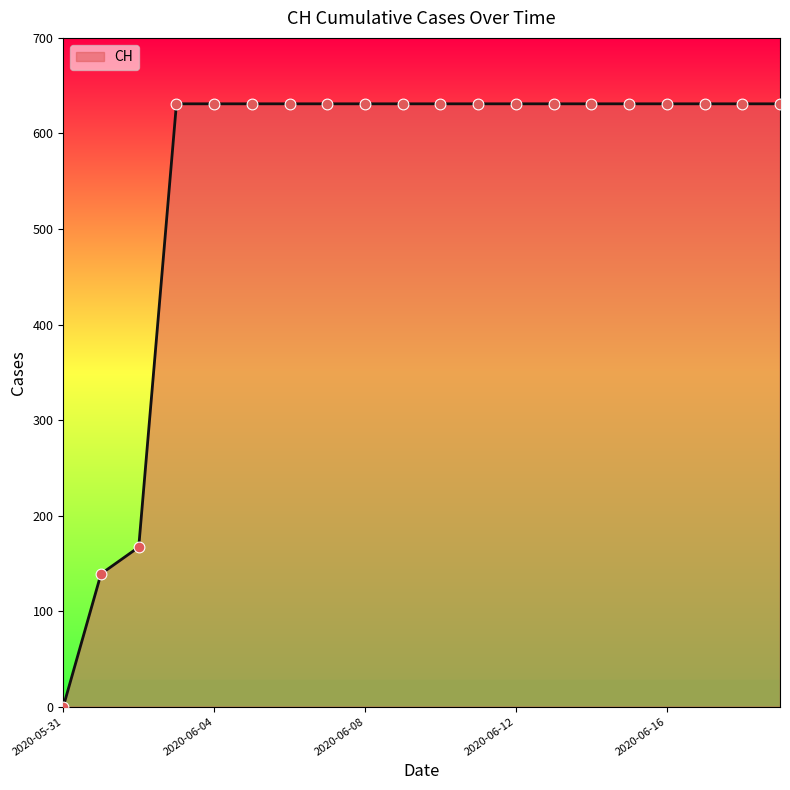

What is the maximum value shown in the chart?

631